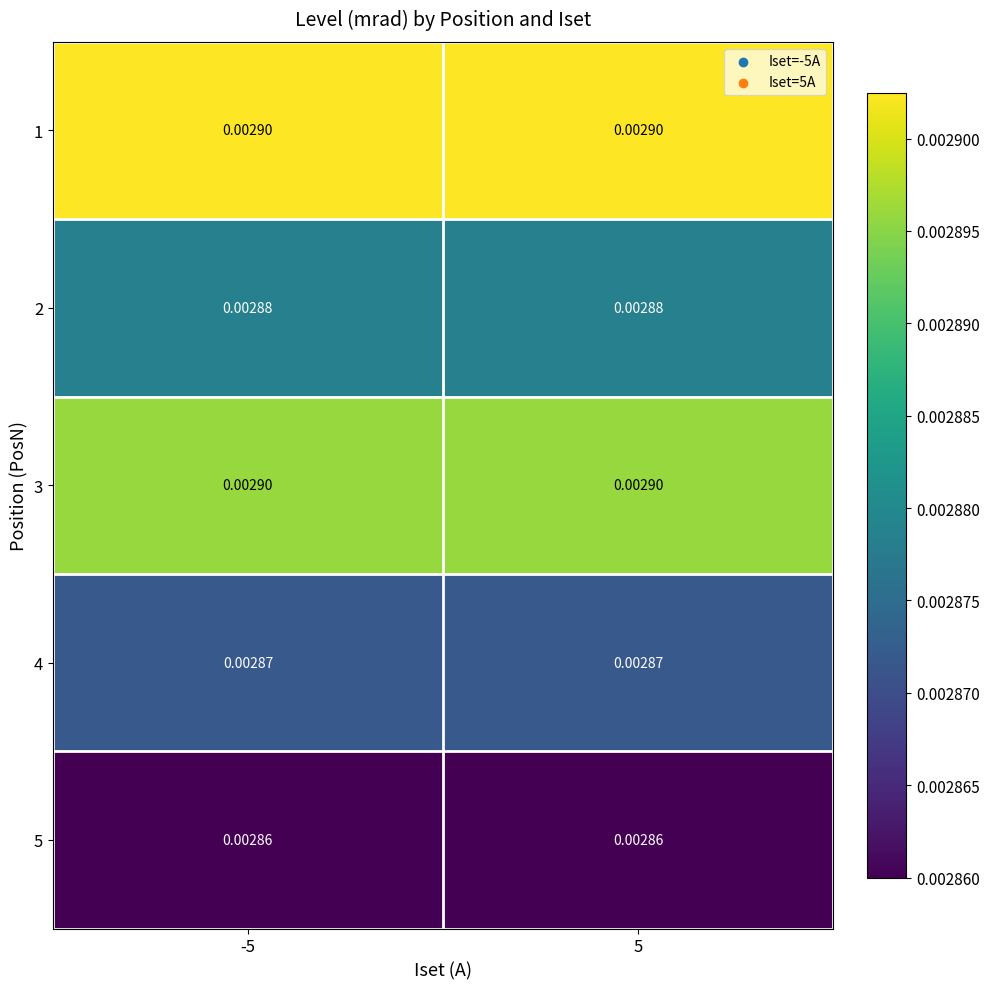

Is the value of 3 at 5 greater than the value of 2 at -5?

Yes